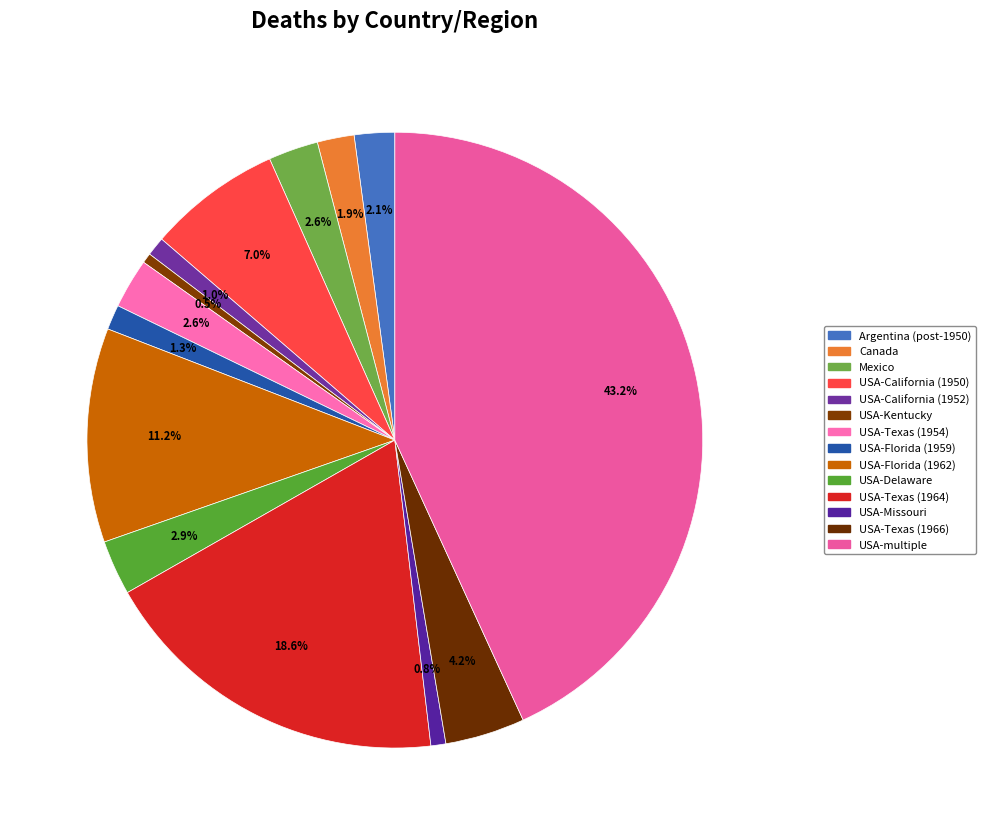

Rank the categories by value from highest to lowest.

USA-multiple, USA-Texas (1964), USA-Florida (1962), USA-California (1950), USA-Texas (1966), USA-Delaware, Mexico, USA-Texas (1954), Argentina (post-1950), Canada, USA-Florida (1959), USA-California (1952), USA-Missouri, USA-Kentucky